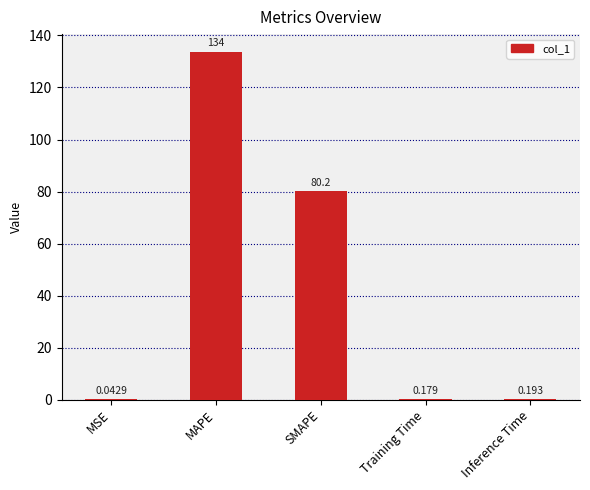

Between Inference Time and MSE, which is larger?

Inference Time